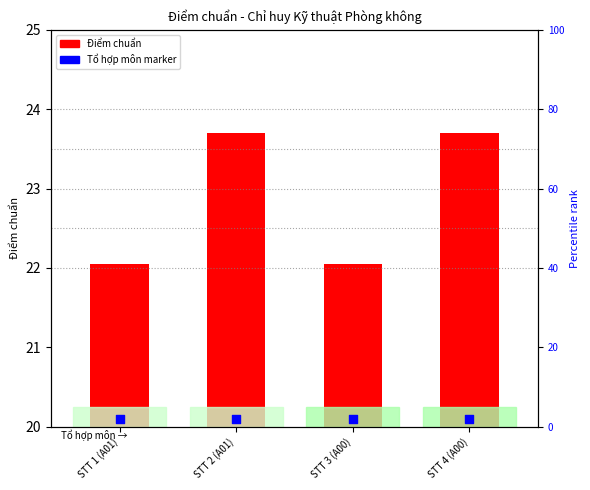

Which series contains the highest Y value?

Điểm chuẩn